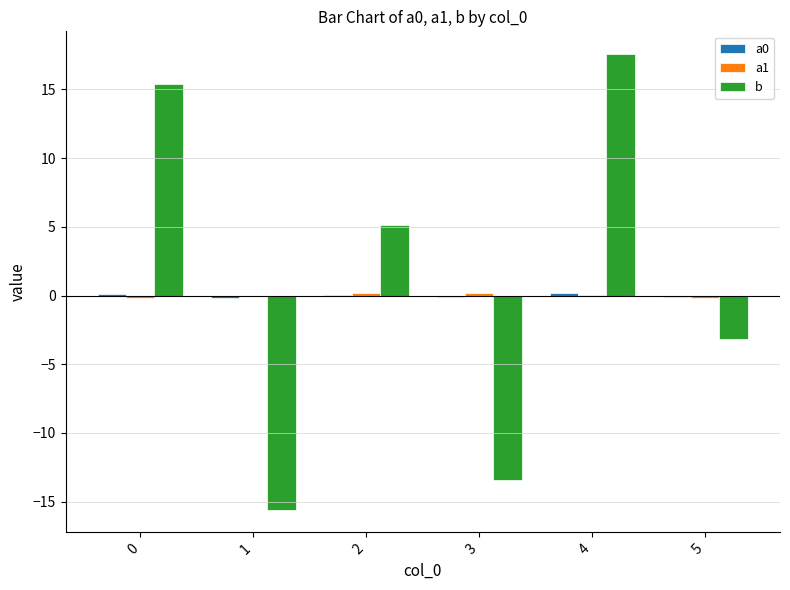

The value of b at 5 is -3.1. True or false?

True